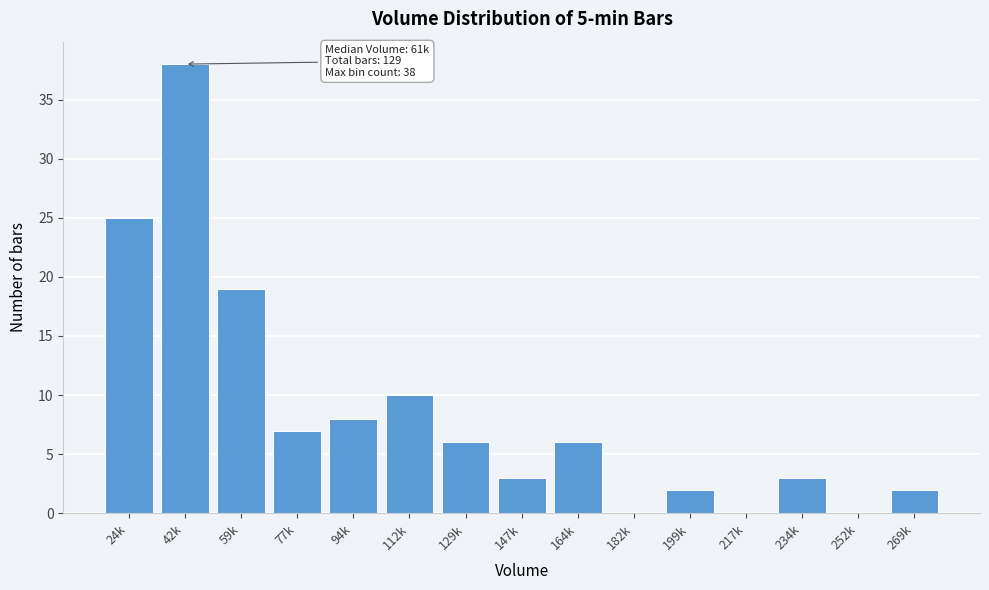

Reading left to right, list all the values displayed in this chart.

24k=25	42k=38	59k=19	77k=7	94k=8	112k=10	129k=6	147k=3	164k=6	182k=0	199k=2	217k=0	234k=3	252k=0	269k=2